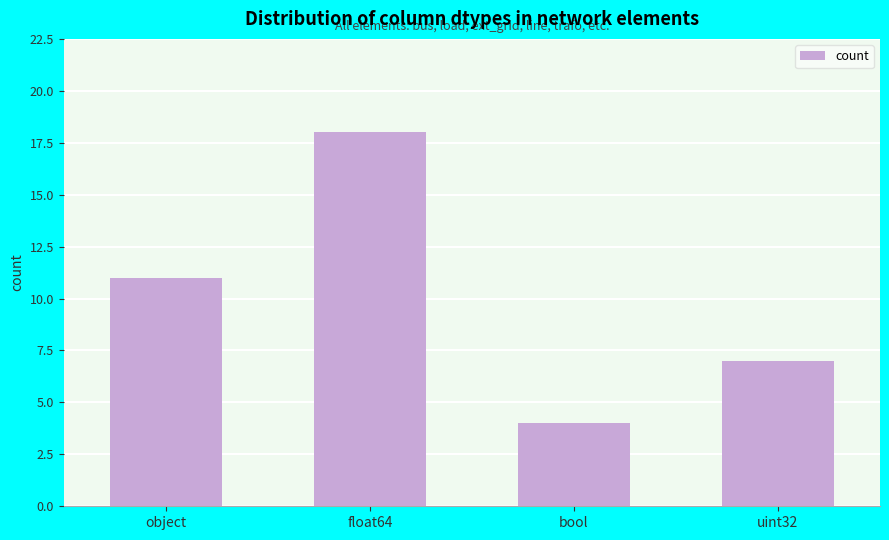

What is the approximate value at uint32?

7